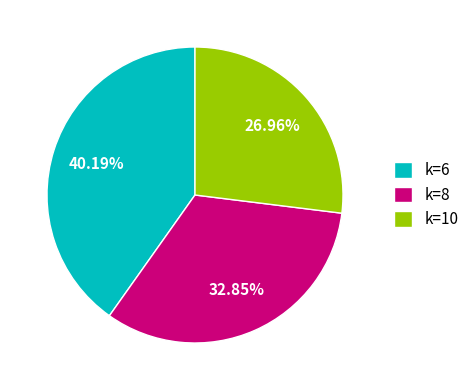

Between k=6 and k=10, which is larger?

k=6